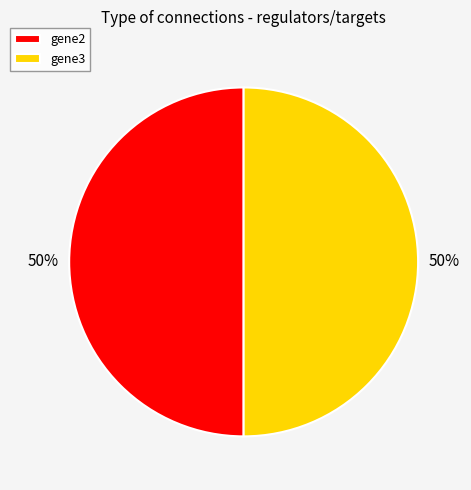

To the nearest percent, what is the average slice percentage?

50%